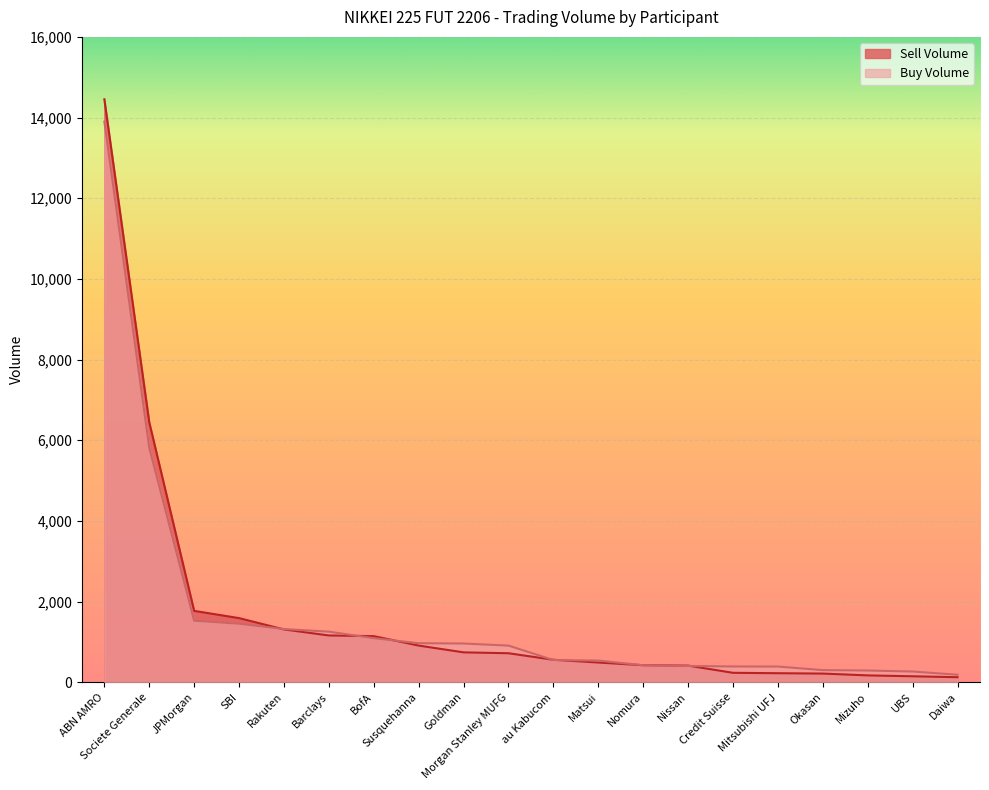

At which category does the chart reach its peak across all series?

ABN AMRO